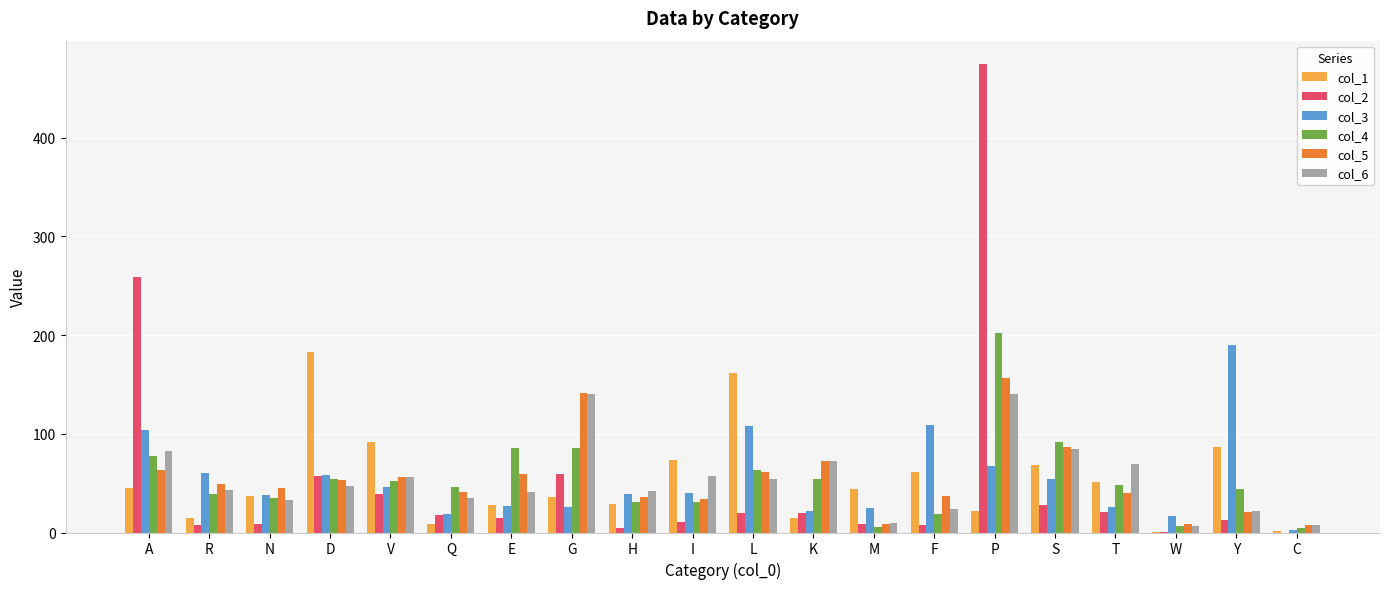

The value of col_5 at H is 62.7. True or false?

False